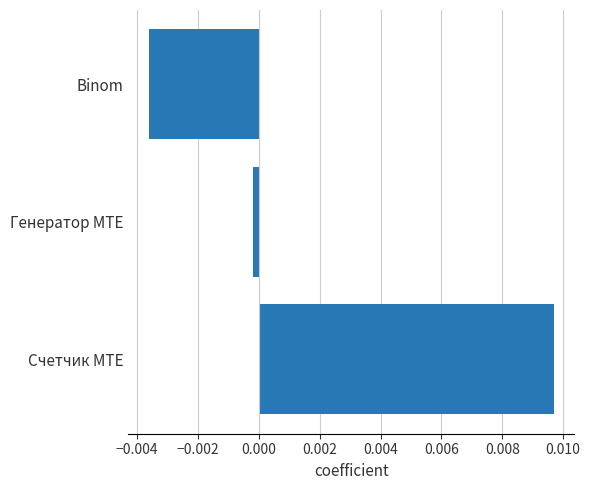

Are the bars grouped side by side (vs. stacked)?

No